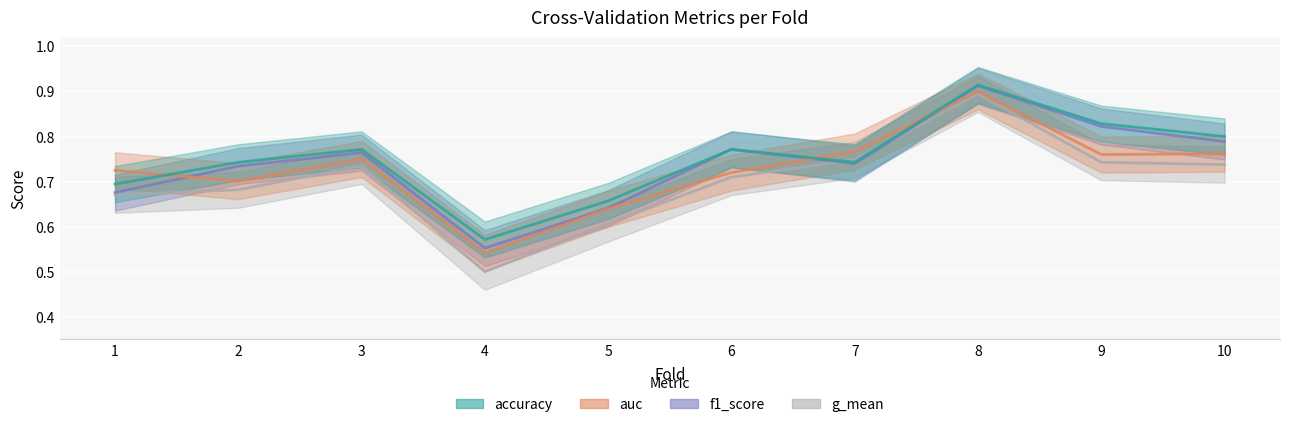

How many intersections are there between f1_score and auc?

3